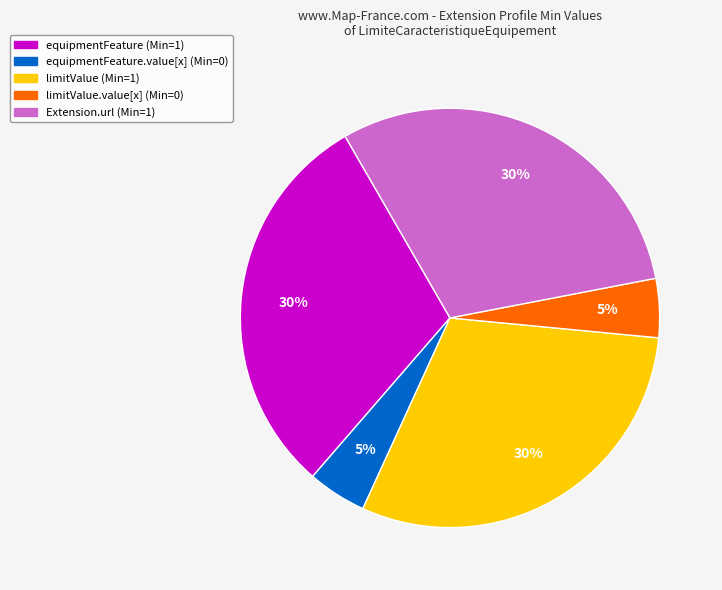

To the nearest percent, what is the average slice percentage?

20%